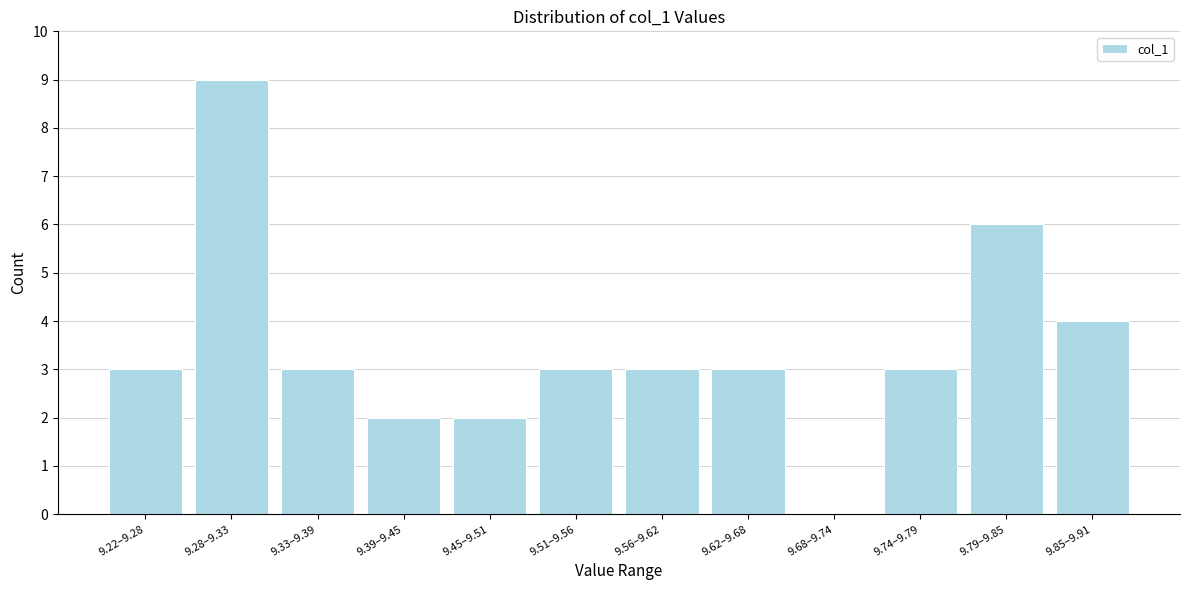

Reading left to right, list all the values displayed in this chart.

9.22–9.28=3	9.28–9.33=9	9.33–9.39=3	9.39–9.45=2	9.45–9.51=2	9.51–9.56=3	9.56–9.62=3	9.62–9.68=3	9.68–9.74=0	9.74–9.79=3	9.79–9.85=6	9.85–9.91=4